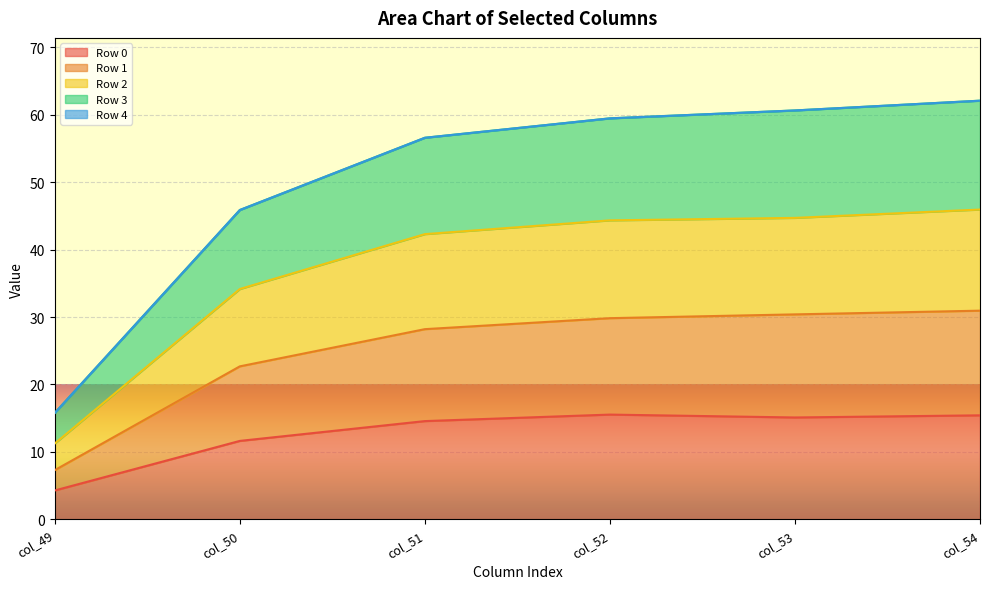

Count the number of categories in the chart.

6